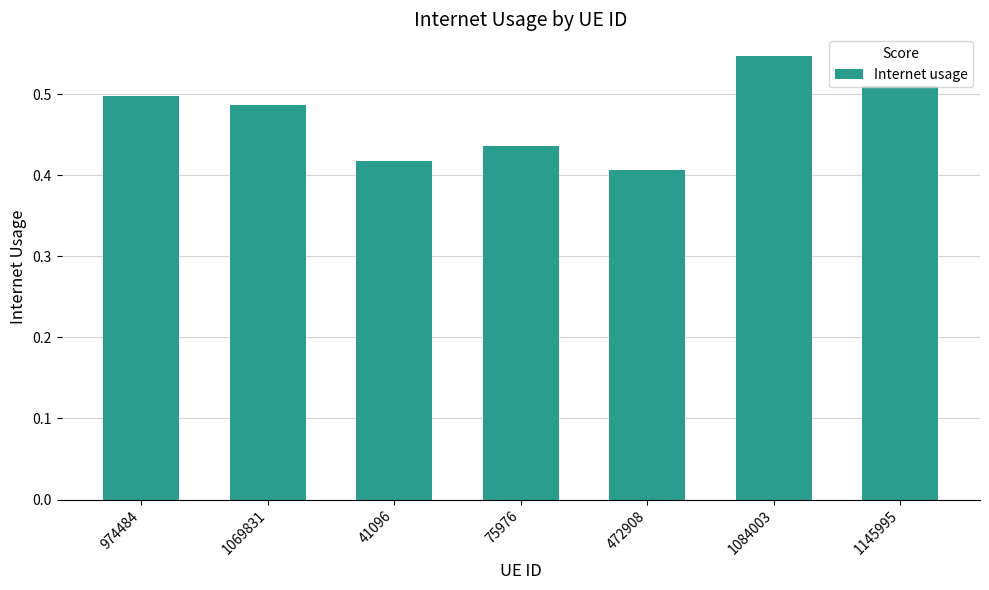

At which category does the chart reach its minimum across all series?

472908